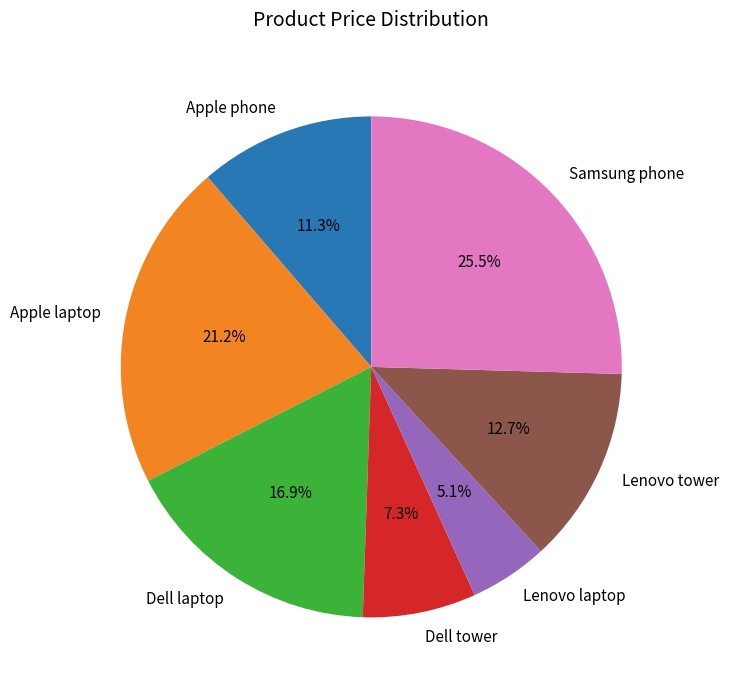

Do Lenovo laptop and Samsung phone together represent more than half of the pie?

No